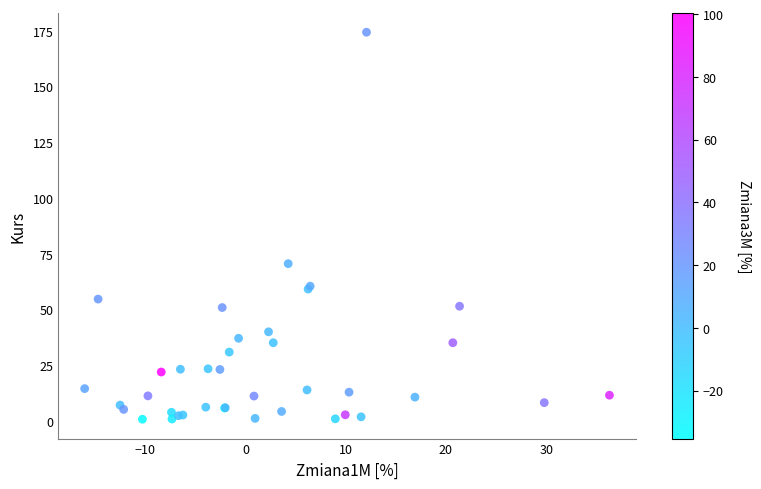

What Y value in the scatter plot is closest to 87?

70.5